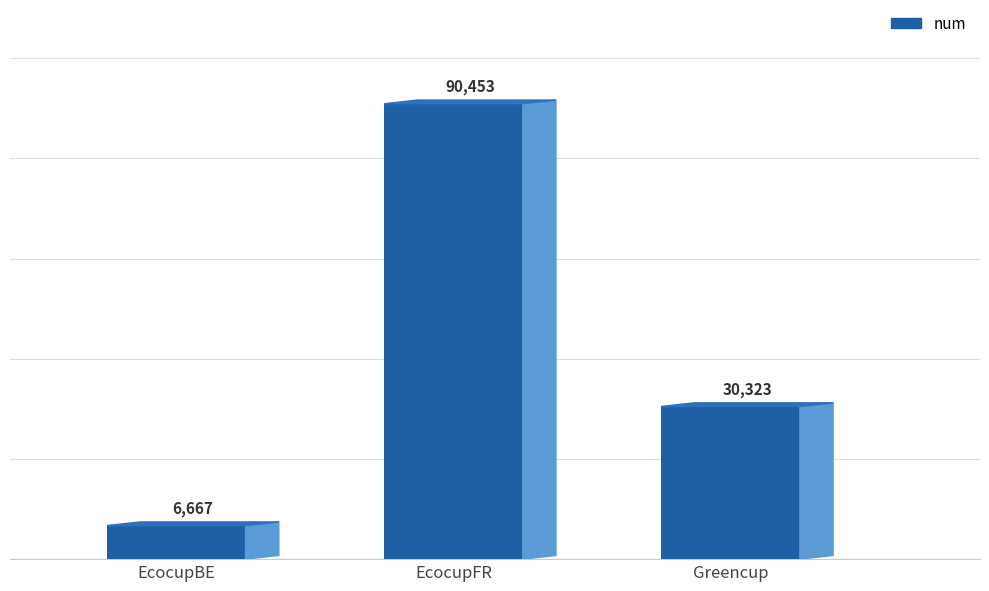

Does the chart contain stacked bars?

No